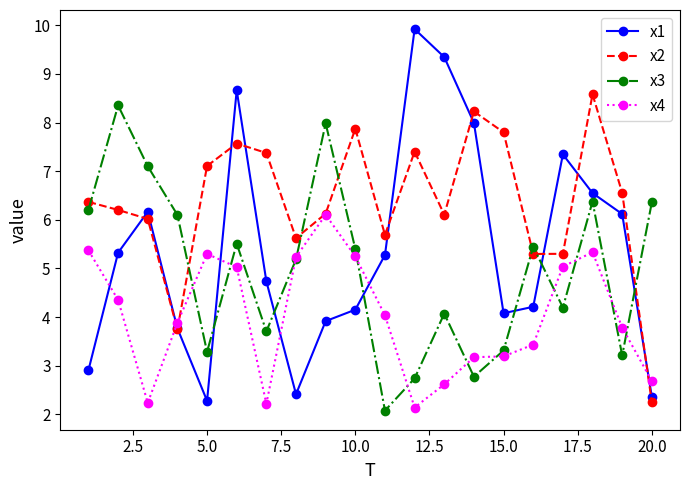

How many interior local peaks does the x3 series have?

6